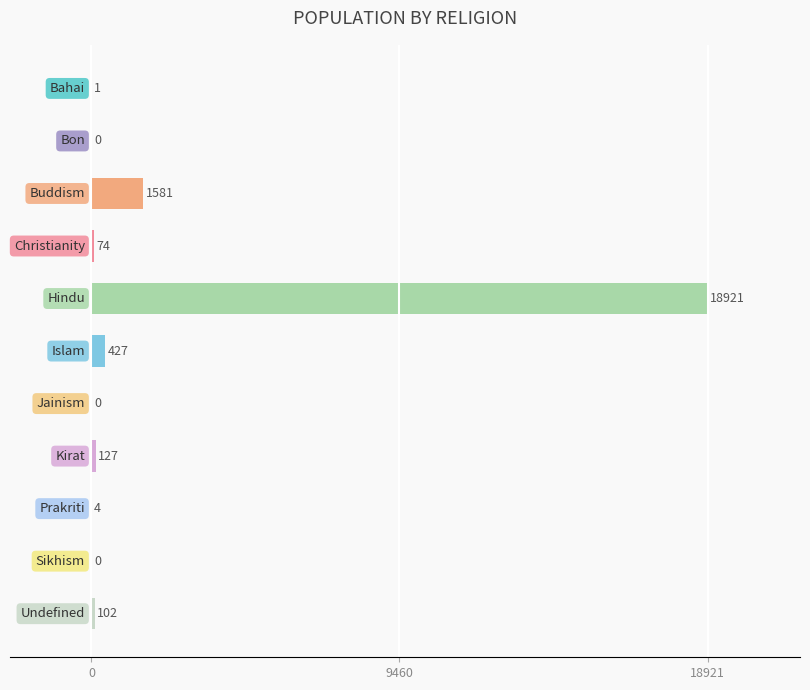

What is the sum of all values?

21237